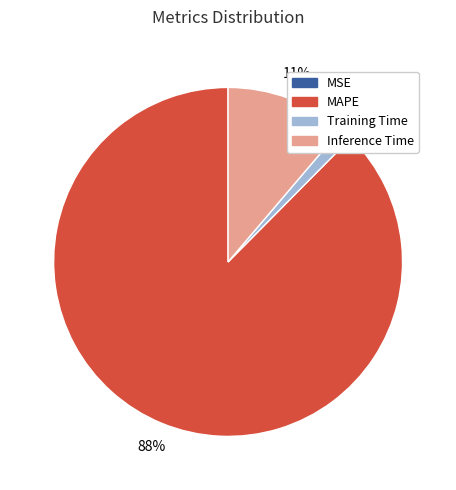

Is there a majority slice in this chart?

Yes